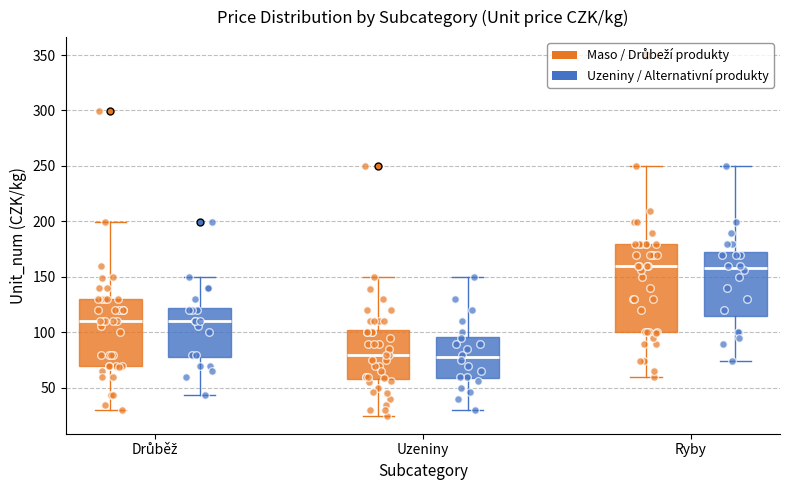

Reading left to right, read every box against the y-axis: the position of its median line, the range the box covers, and the ends of its whiskers. The values are not printed on the chart, so give them approximately, as read against the axis.

Drůběž (Maso / Drůbeží produkty): median 110, box 70 to 130, whiskers 30 to 200
Drůběž (Uzeniny / Alternativní produkty): median 110, box 75 to 120, whiskers 45 to 150
Uzeniny (Maso / Drůbeží produkty): median 80, box 60 to 100, whiskers 25 to 150
Uzeniny (Uzeniny / Alternativní produkty): median 75, box 60 to 95, whiskers 30 to 150
Ryby (Maso / Drůbeží produkty): median 160, box 100 to 180, whiskers 60 to 250
Ryby (Uzeniny / Alternativní produkty): median 160, box 115 to 170, whiskers 75 to 250